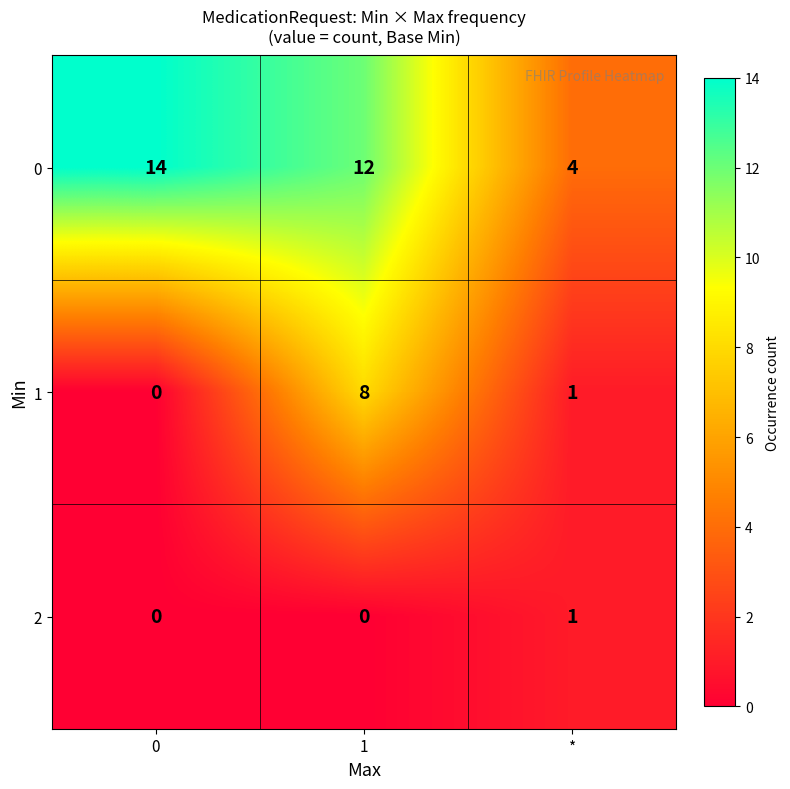

At which label is 1 closest to 4?

*